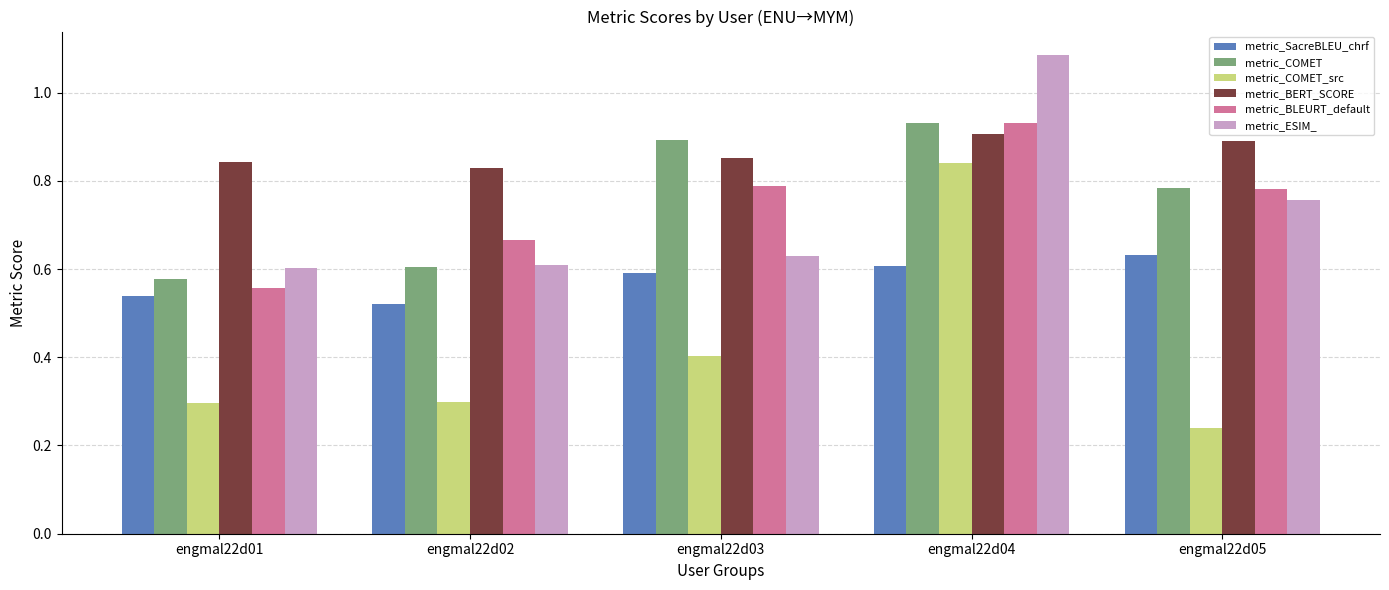

At which label does metric_BLEURT_default reach its minimum?

engmal22d01